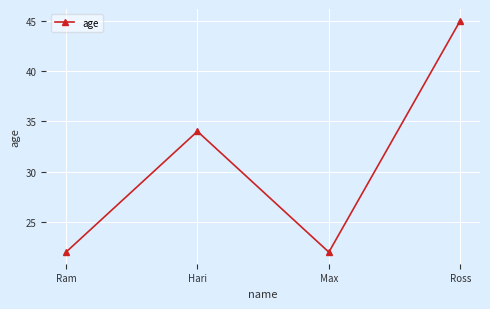

What is the sum of the values at Ram and Hari?

56